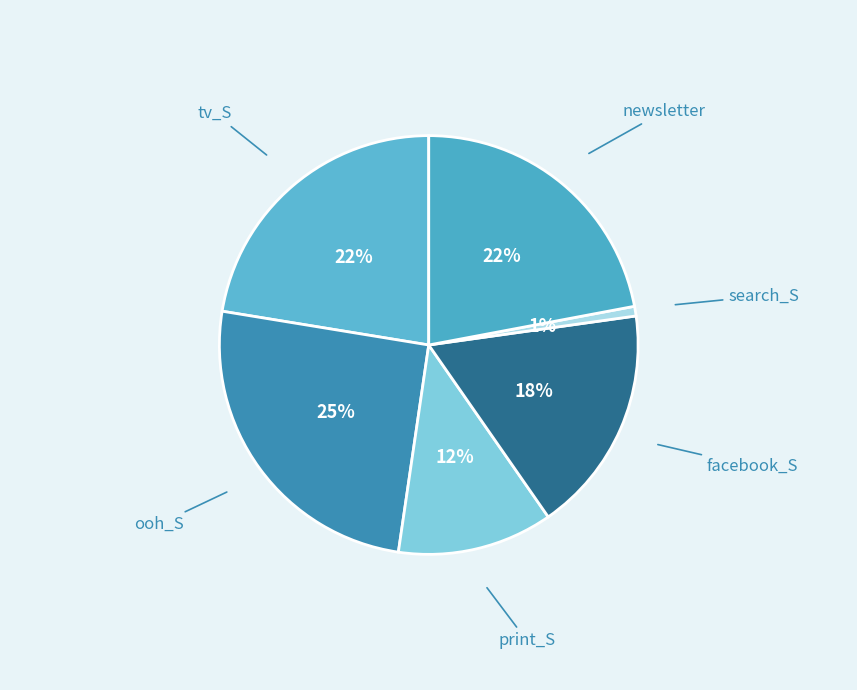

How many slices are in this pie chart?

6